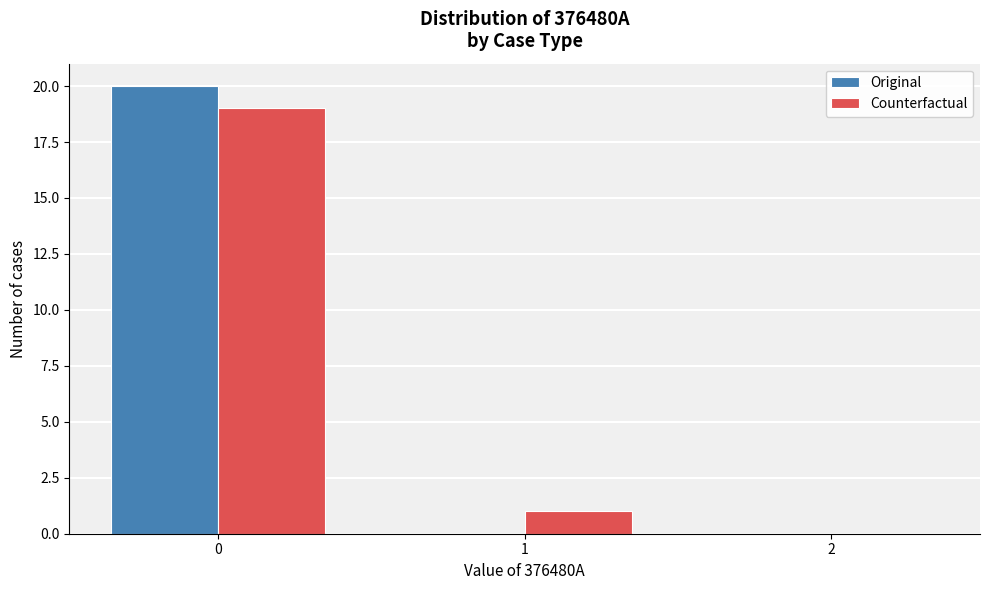

Reading left to right, list every range on the x-axis with the height of the bar of each series over it. The values are not printed on the chart, so give them approximately, as read against the axis.

-0.5 to 0.5: Original=20	Counterfactual=19
0.5 to 1.5: Original=0	Counterfactual=1
1.5 to 2.5: Original=0	Counterfactual=0